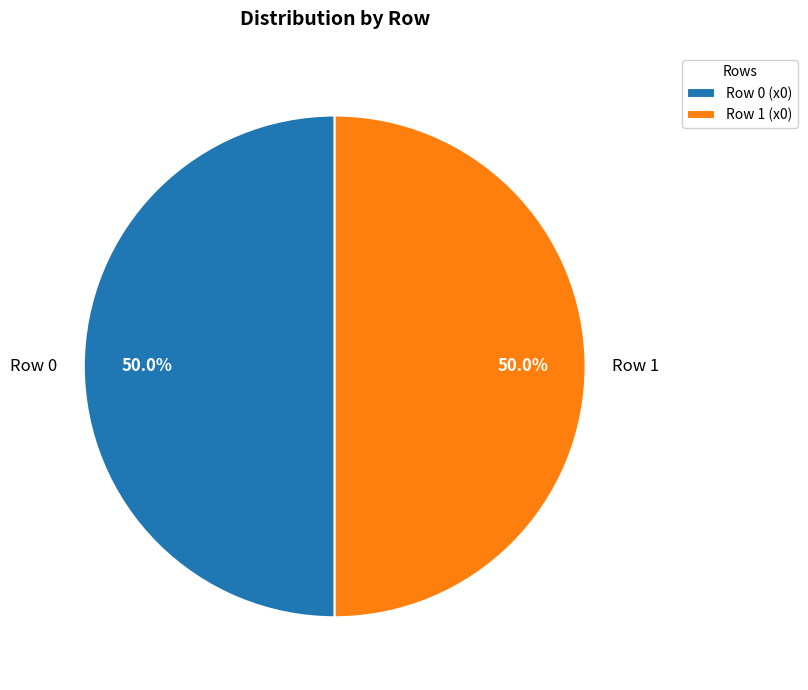

Is the sum of Row 1 (x0) and Row 0 (x0) greater than half?

Yes